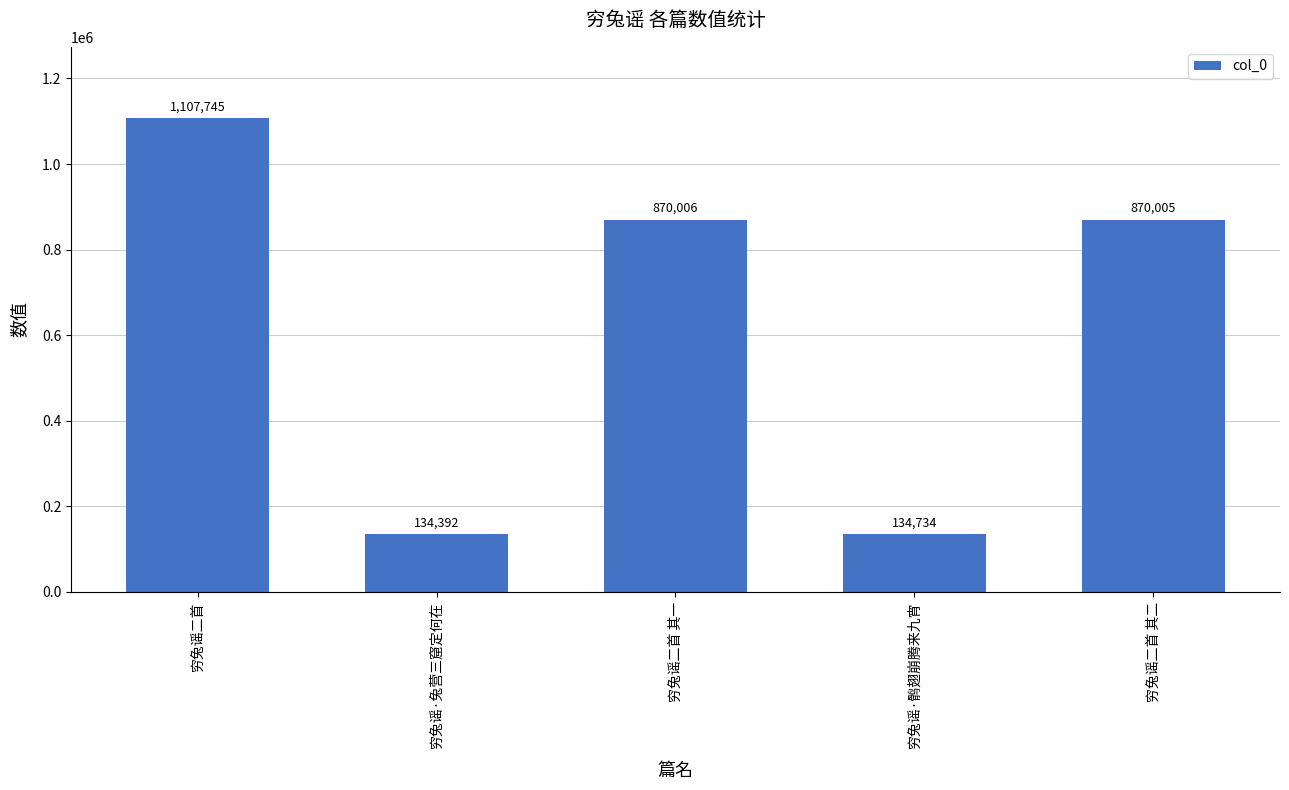

How many data points are less than 870005?

2